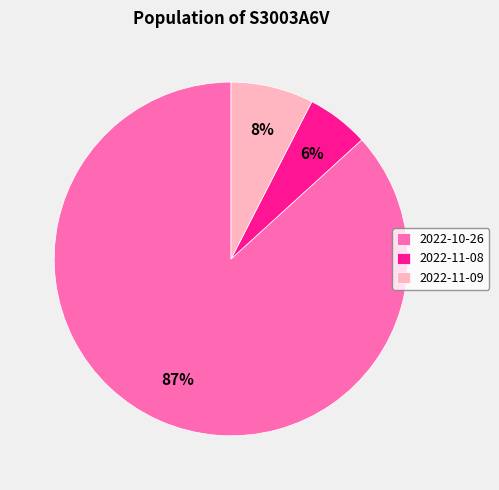

Is the sum of 2022-10-26 and 2022-11-08 greater than half?

Yes